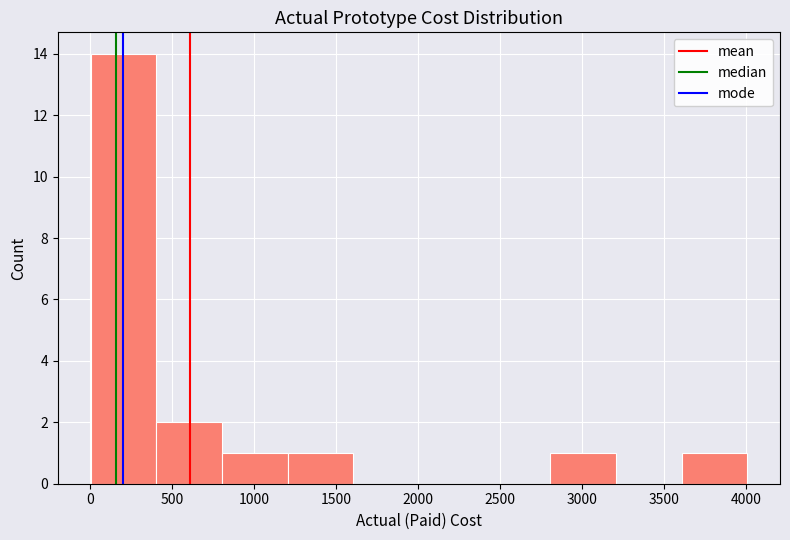

What is the height of the bar covering 400 to 800 on the x-axis? Neither the bar edges nor the heights are printed on the chart, so give them approximately, as read against the axes.

2